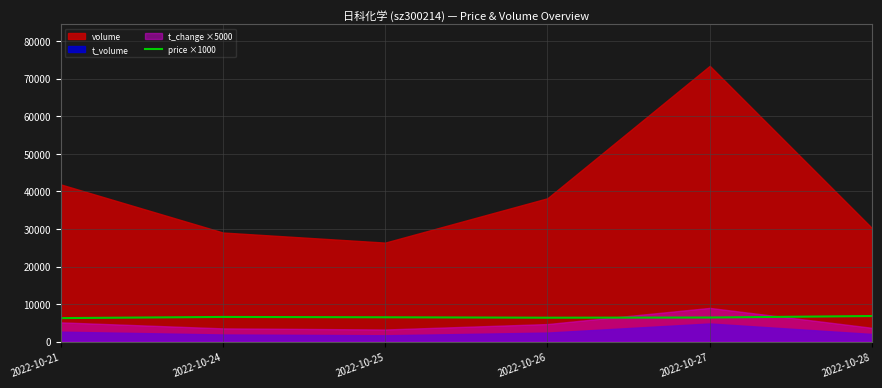

The value at 2022-10-24 is 3390. True or false?

False